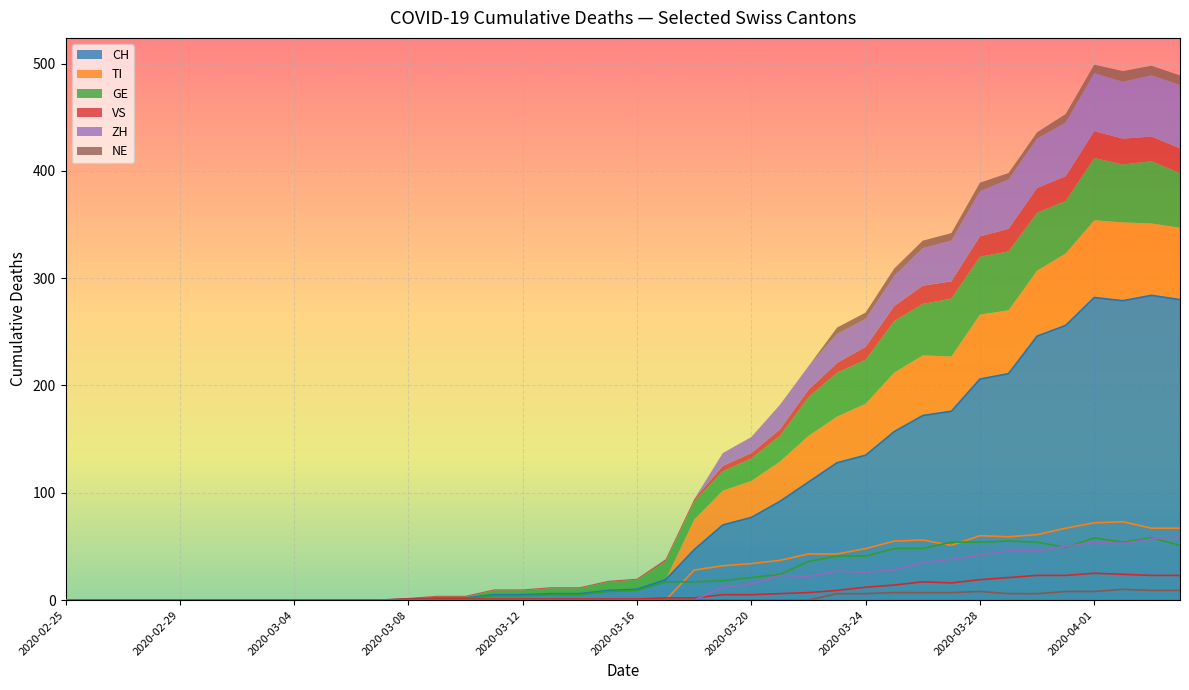

Rank the series at 2020-02-29 from lowest to highest value.

CH, TI, GE, VS, ZH, NE